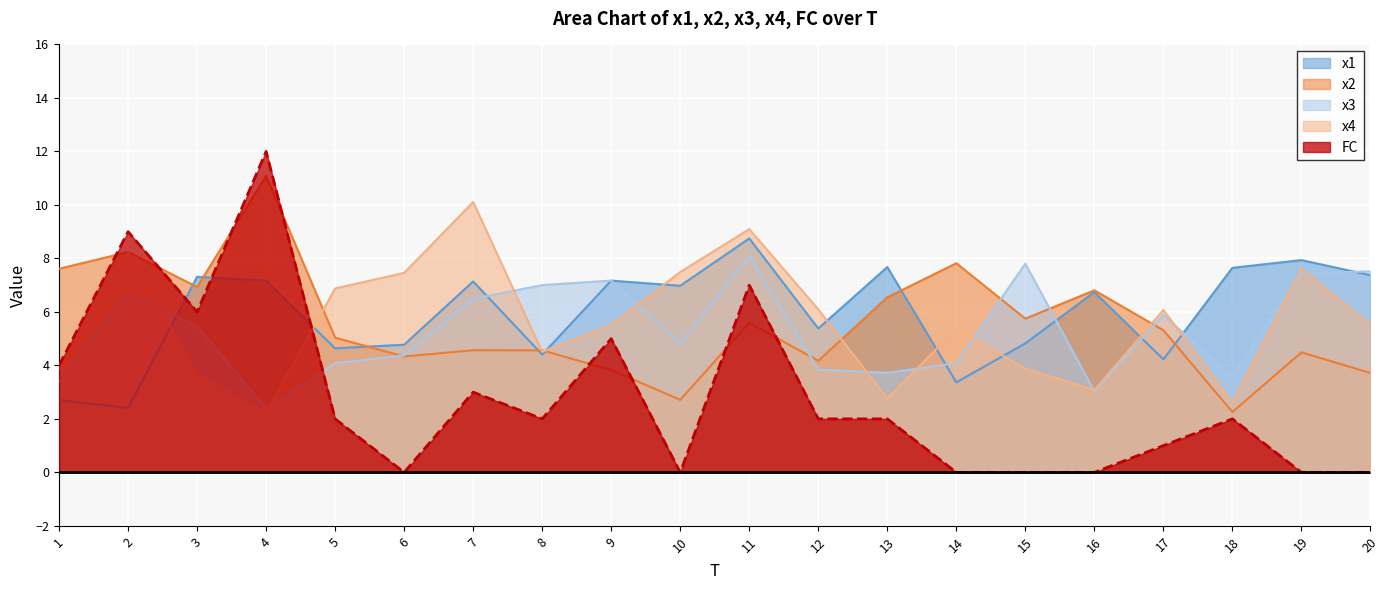

At 5, list the series in order from largest to smallest.

x4, x2, x1, x3, FC